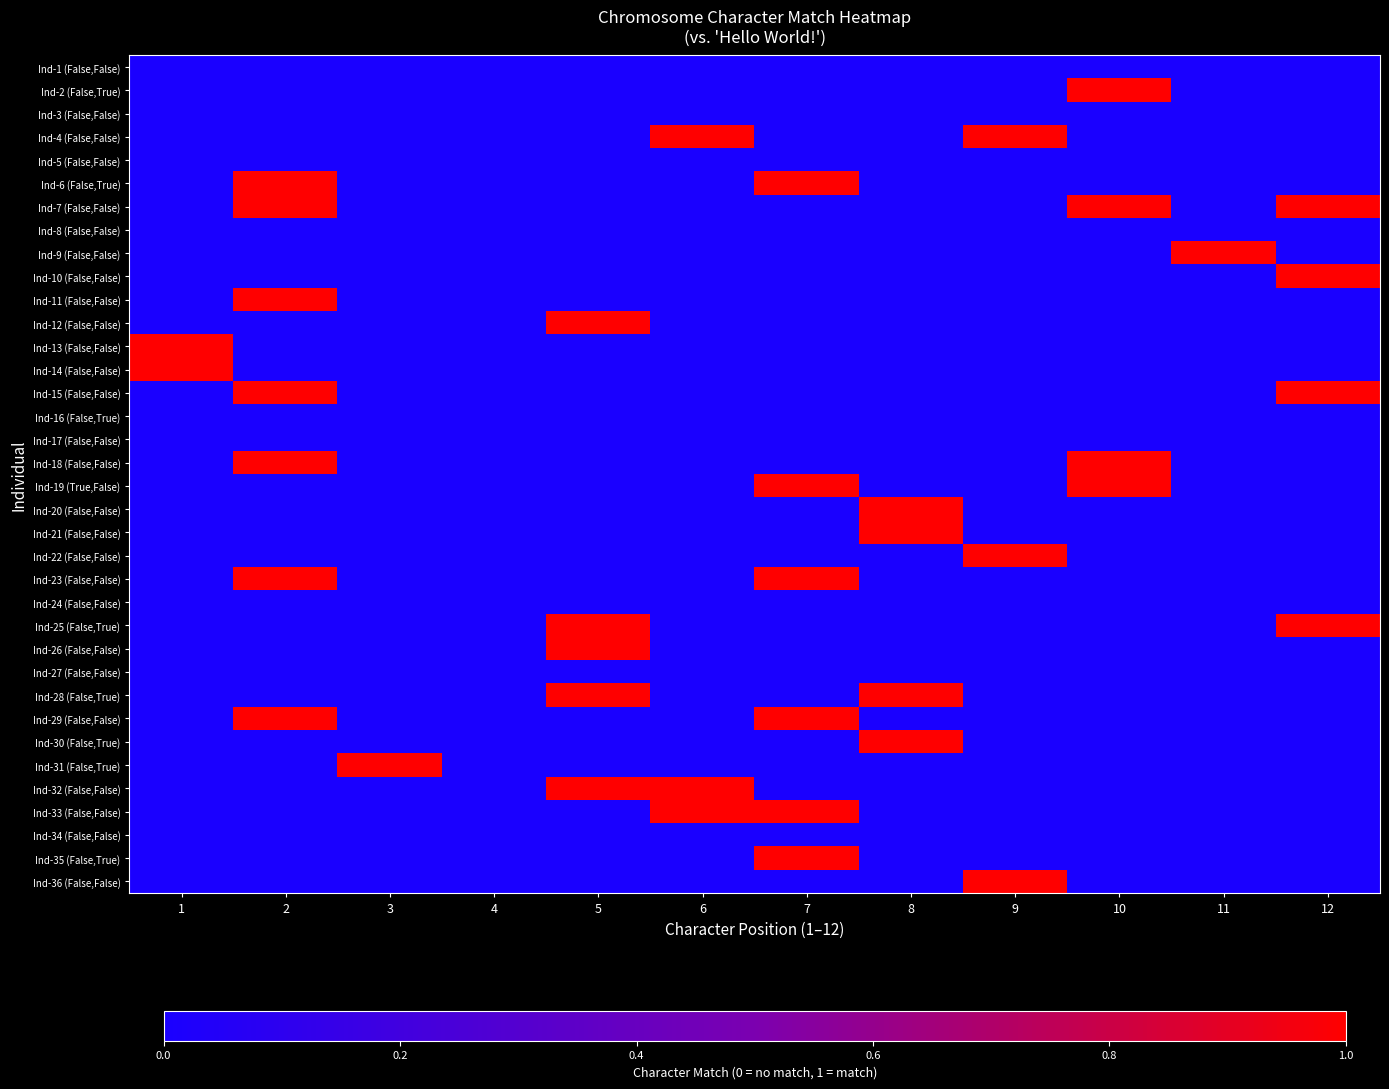

Reading left to right, what are all the values shown in this chart?

Ind-1 (False,False): 1=0	2=0	3=0	4=0	5=0	6=0	7=0	8=0	9=0	10=0	11=0	12=0
Ind-2 (False,True): 1=0	2=0	3=0	4=0	5=0	6=0	7=0	8=0	9=0	10=1	11=0	12=0
Ind-3 (False,False): 1=0	2=0	3=0	4=0	5=0	6=0	7=0	8=0	9=0	10=0	11=0	12=0
Ind-4 (False,False): 1=0	2=0	3=0	4=0	5=0	6=1	7=0	8=0	9=1	10=0	11=0	12=0
Ind-5 (False,False): 1=0	2=0	3=0	4=0	5=0	6=0	7=0	8=0	9=0	10=0	11=0	12=0
Ind-6 (False,True): 1=0	2=1	3=0	4=0	5=0	6=0	7=1	8=0	9=0	10=0	11=0	12=0
Ind-7 (False,False): 1=0	2=1	3=0	4=0	5=0	6=0	7=0	8=0	9=0	10=1	11=0	12=1
Ind-8 (False,False): 1=0	2=0	3=0	4=0	5=0	6=0	7=0	8=0	9=0	10=0	11=0	12=0
Ind-9 (False,False): 1=0	2=0	3=0	4=0	5=0	6=0	7=0	8=0	9=0	10=0	11=1	12=0
Ind-10 (False,False): 1=0	2=0	3=0	4=0	5=0	6=0	7=0	8=0	9=0	10=0	11=0	12=1
Ind-11 (False,False): 1=0	2=1	3=0	4=0	5=0	6=0	7=0	8=0	9=0	10=0	11=0	12=0
Ind-12 (False,False): 1=0	2=0	3=0	4=0	5=1	6=0	7=0	8=0	9=0	10=0	11=0	12=0
Ind-13 (False,False): 1=1	2=0	3=0	4=0	5=0	6=0	7=0	8=0	9=0	10=0	11=0	12=0
Ind-14 (False,False): 1=1	2=0	3=0	4=0	5=0	6=0	7=0	8=0	9=0	10=0	11=0	12=0
Ind-15 (False,False): 1=0	2=1	3=0	4=0	5=0	6=0	7=0	8=0	9=0	10=0	11=0	12=1
Ind-16 (False,True): 1=0	2=0	3=0	4=0	5=0	6=0	7=0	8=0	9=0	10=0	11=0	12=0
Ind-17 (False,False): 1=0	2=0	3=0	4=0	5=0	6=0	7=0	8=0	9=0	10=0	11=0	12=0
Ind-18 (False,False): 1=0	2=1	3=0	4=0	5=0	6=0	7=0	8=0	9=0	10=1	11=0	12=0
Ind-19 (True,False): 1=0	2=0	3=0	4=0	5=0	6=0	7=1	8=0	9=0	10=1	11=0	12=0
Ind-20 (False,False): 1=0	2=0	3=0	4=0	5=0	6=0	7=0	8=1	9=0	10=0	11=0	12=0
Ind-21 (False,False): 1=0	2=0	3=0	4=0	5=0	6=0	7=0	8=1	9=0	10=0	11=0	12=0
Ind-22 (False,False): 1=0	2=0	3=0	4=0	5=0	6=0	7=0	8=0	9=1	10=0	11=0	12=0
Ind-23 (False,False): 1=0	2=1	3=0	4=0	5=0	6=0	7=1	8=0	9=0	10=0	11=0	12=0
Ind-24 (False,False): 1=0	2=0	3=0	4=0	5=0	6=0	7=0	8=0	9=0	10=0	11=0	12=0
Ind-25 (False,True): 1=0	2=0	3=0	4=0	5=1	6=0	7=0	8=0	9=0	10=0	11=0	12=1
Ind-26 (False,False): 1=0	2=0	3=0	4=0	5=1	6=0	7=0	8=0	9=0	10=0	11=0	12=0
Ind-27 (False,False): 1=0	2=0	3=0	4=0	5=0	6=0	7=0	8=0	9=0	10=0	11=0	12=0
Ind-28 (False,True): 1=0	2=0	3=0	4=0	5=1	6=0	7=0	8=1	9=0	10=0	11=0	12=0
Ind-29 (False,False): 1=0	2=1	3=0	4=0	5=0	6=0	7=1	8=0	9=0	10=0	11=0	12=0
Ind-30 (False,True): 1=0	2=0	3=0	4=0	5=0	6=0	7=0	8=1	9=0	10=0	11=0	12=0
Ind-31 (False,True): 1=0	2=0	3=1	4=0	5=0	6=0	7=0	8=0	9=0	10=0	11=0	12=0
Ind-32 (False,False): 1=0	2=0	3=0	4=0	5=1	6=1	7=0	8=0	9=0	10=0	11=0	12=0
Ind-33 (False,False): 1=0	2=0	3=0	4=0	5=0	6=1	7=1	8=0	9=0	10=0	11=0	12=0
Ind-34 (False,False): 1=0	2=0	3=0	4=0	5=0	6=0	7=0	8=0	9=0	10=0	11=0	12=0
Ind-35 (False,True): 1=0	2=0	3=0	4=0	5=0	6=0	7=1	8=0	9=0	10=0	11=0	12=0
Ind-36 (False,False): 1=0	2=0	3=0	4=0	5=0	6=0	7=0	8=0	9=1	10=0	11=0	12=0